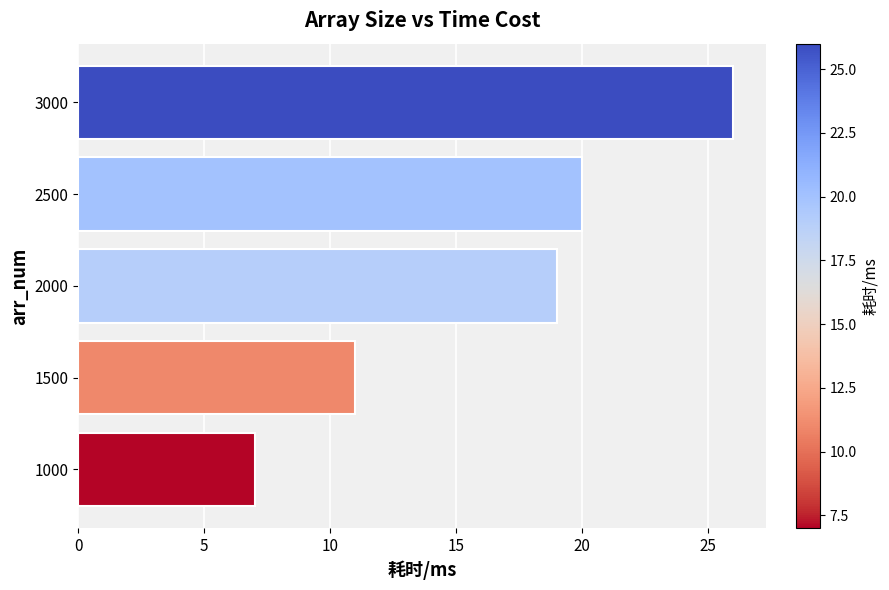

Where is the data nearest to the value 16?

2000